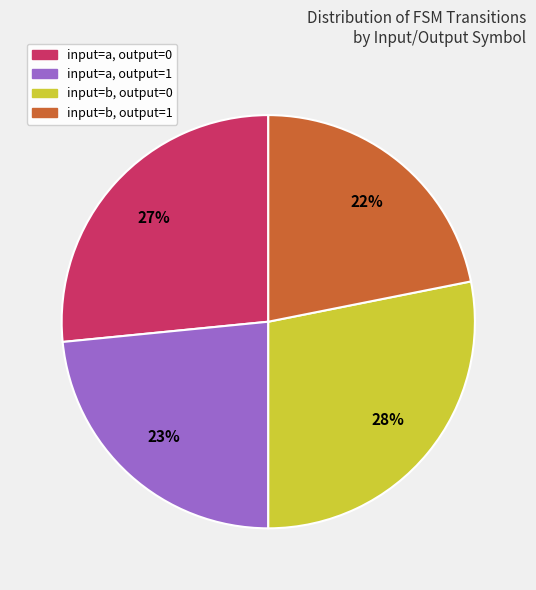

To the nearest percent, what is the difference between the largest and smallest slice percentages?

6%